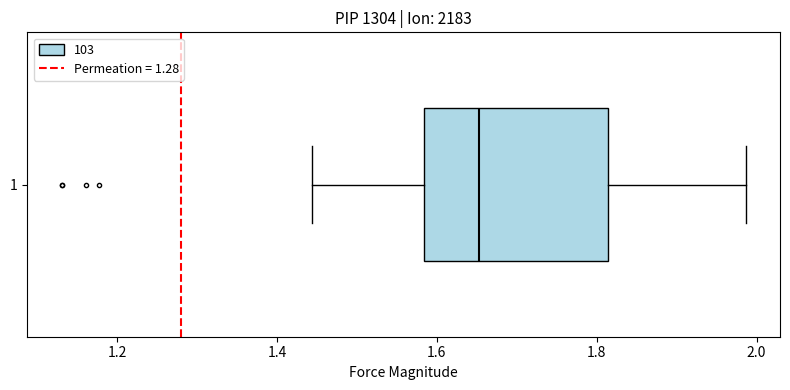

Where does the left whisker of the box at y = 1 end on the x-axis? The values are not printed on the chart, so give them approximately, as read against the axis.

1.44